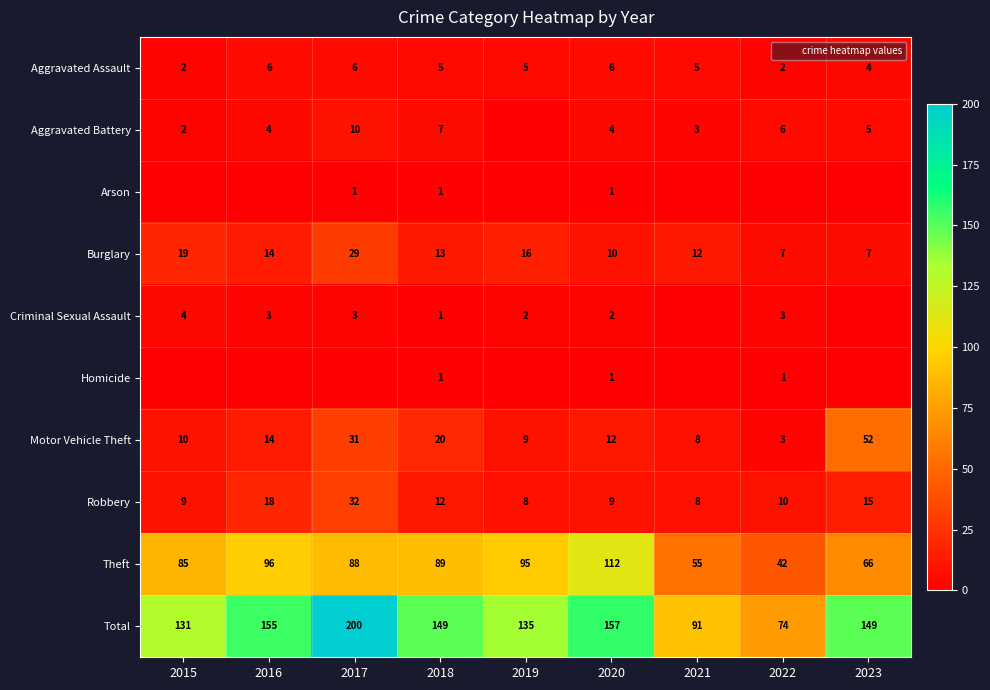

Which category has the lowest value across all series?

2019